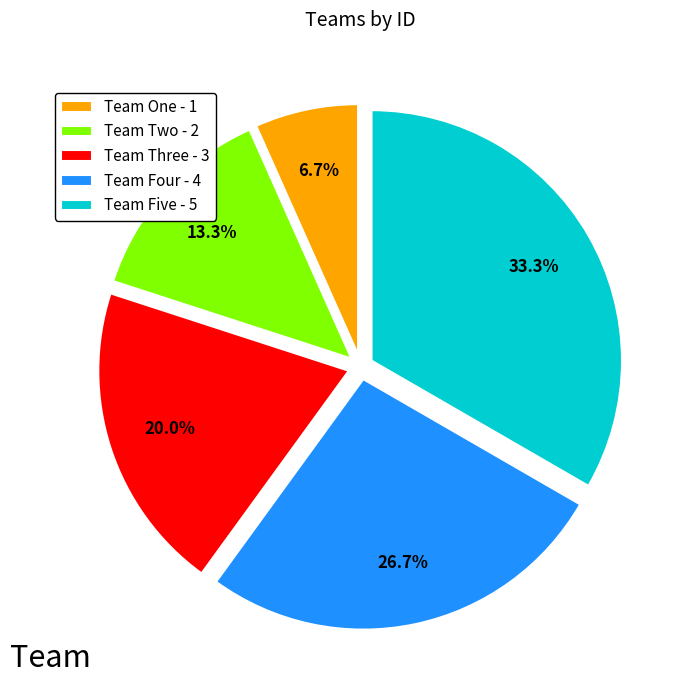

To the nearest percent, what is the difference between the Team Two and Team Four slice percentages?

13%